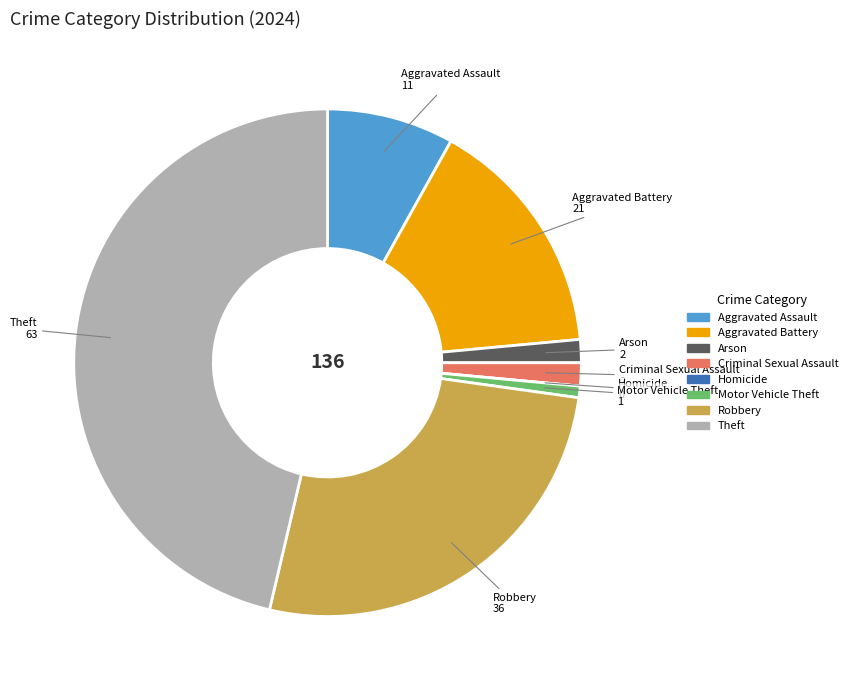

Combined, do Motor Vehicle Theft and Criminal Sexual Assault account for over 50%?

No